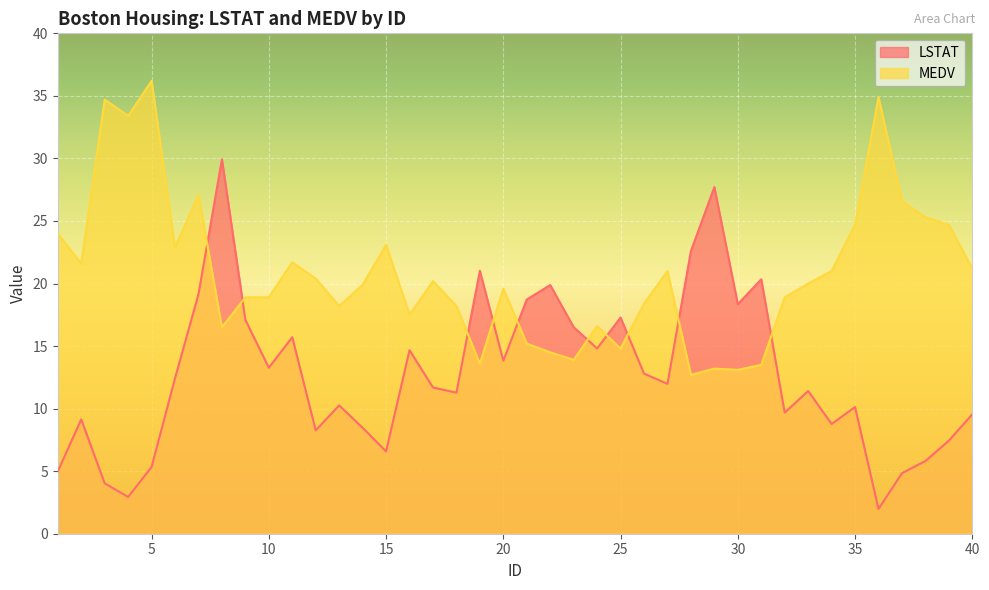

Between 11 and 22, which series saw the biggest shift?

MEDV